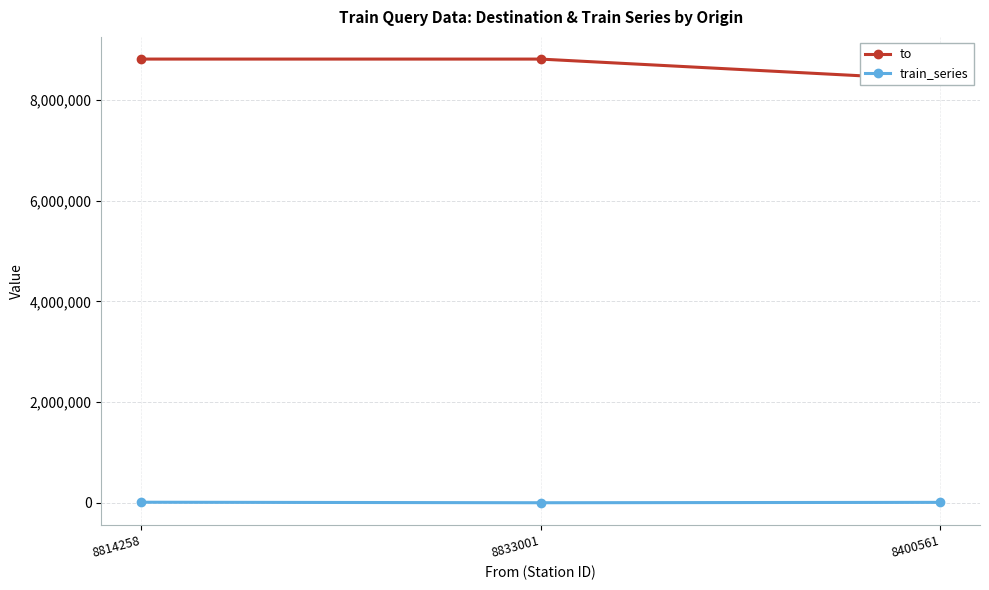

Count the number of categories in the chart.

3